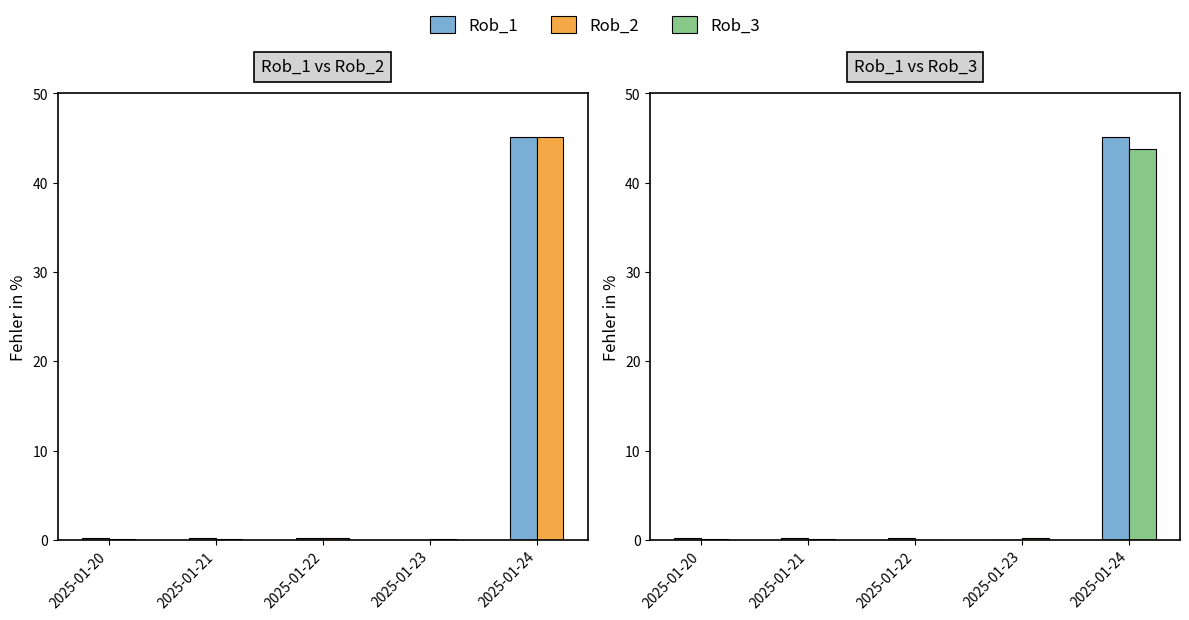

Which series has the largest range (max minus min)?

Rob_1